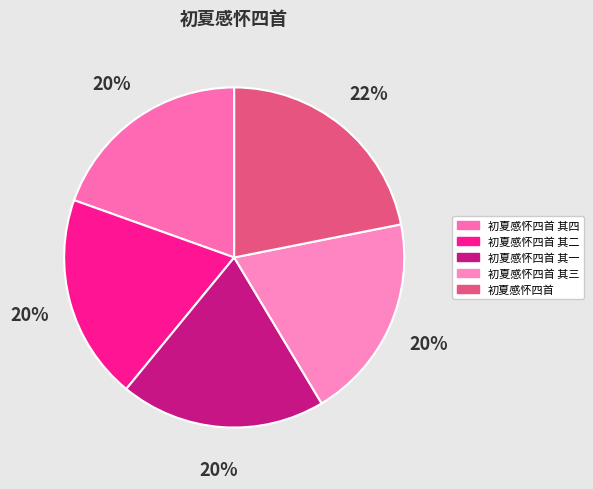

What is the ratio of the value at 初夏感怀四首 其二 to the value at 初夏感怀四首 其一?

1.0